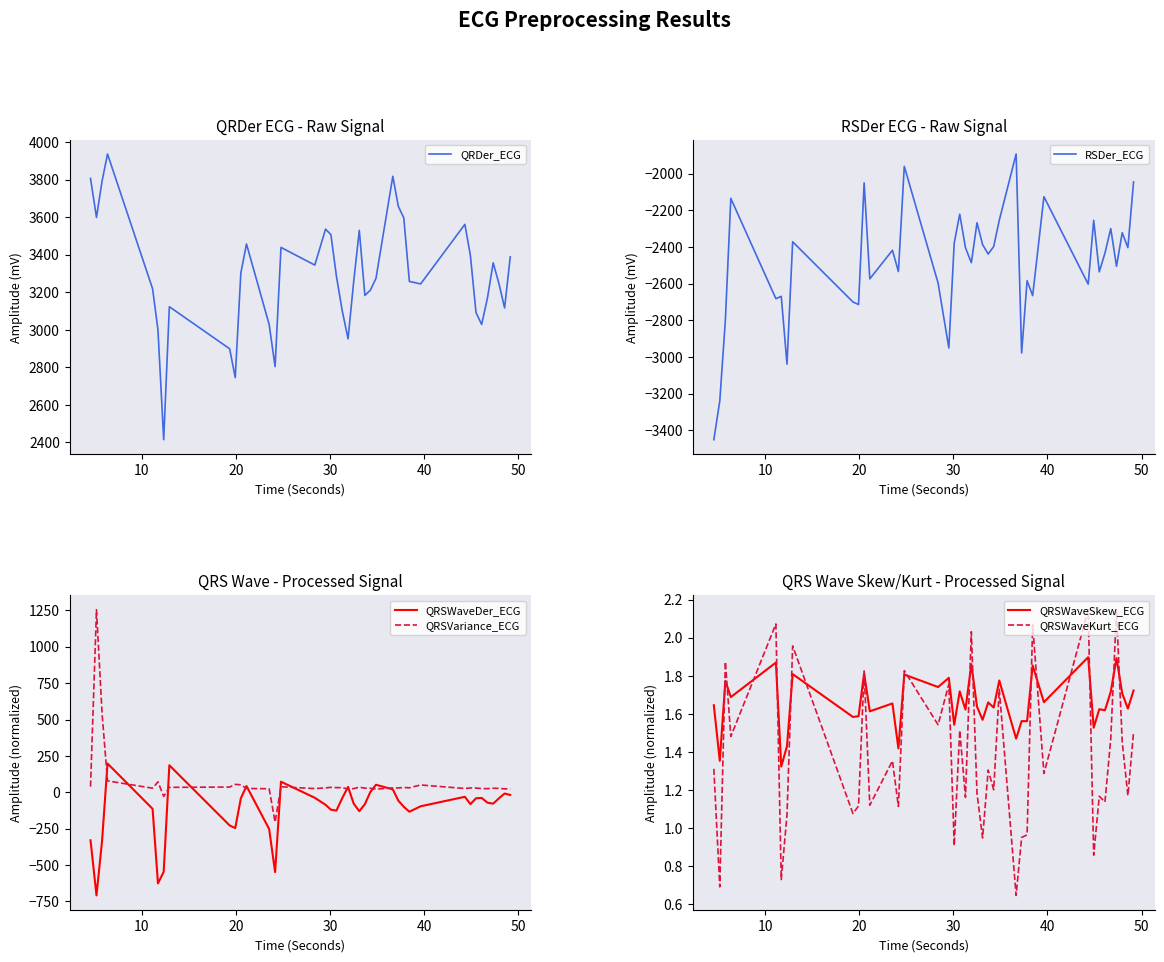

Does the chart have visible grid lines?

No